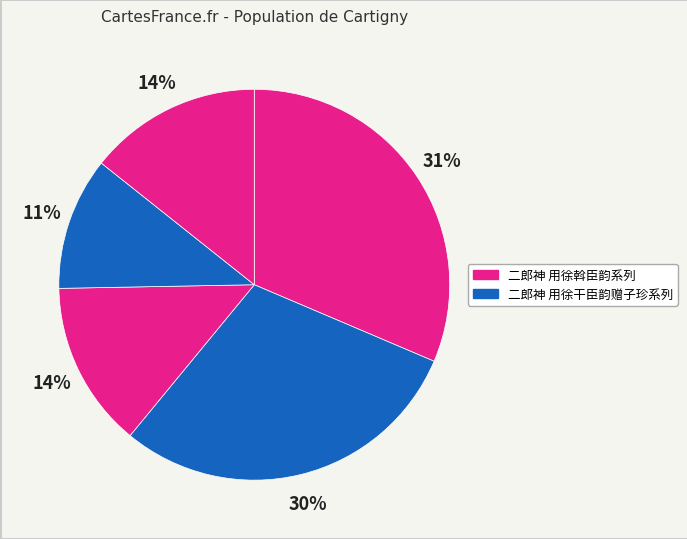

Count the number of slices in the pie.

5